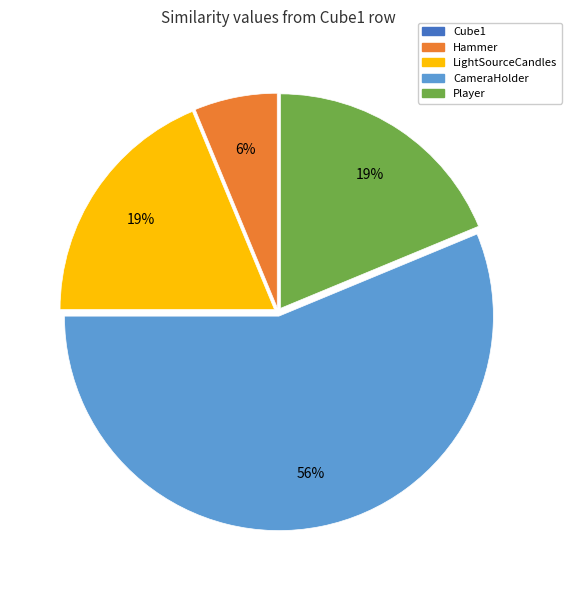

Is it true that CameraHolder is 42% of the pie?

False